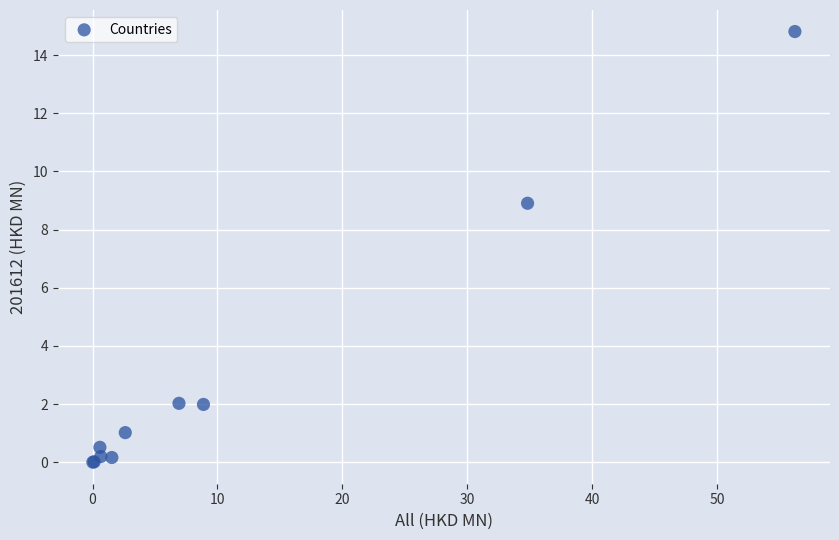

What Y value in the scatter plot is closest to 7?

8.9